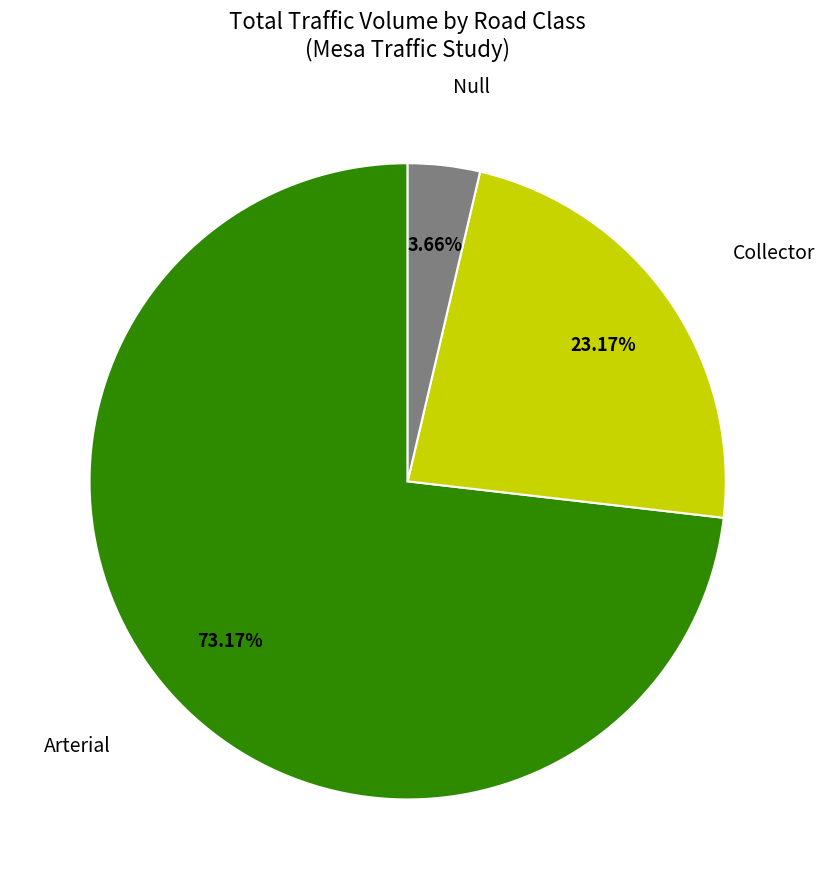

To the nearest percent, what is the average slice percentage?

33%